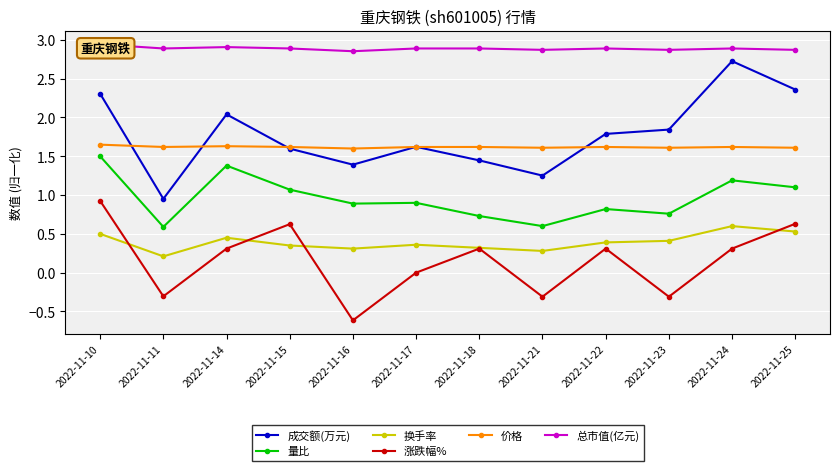

What is the value of the 涨跌幅% point at the 12th from the left?

0.6